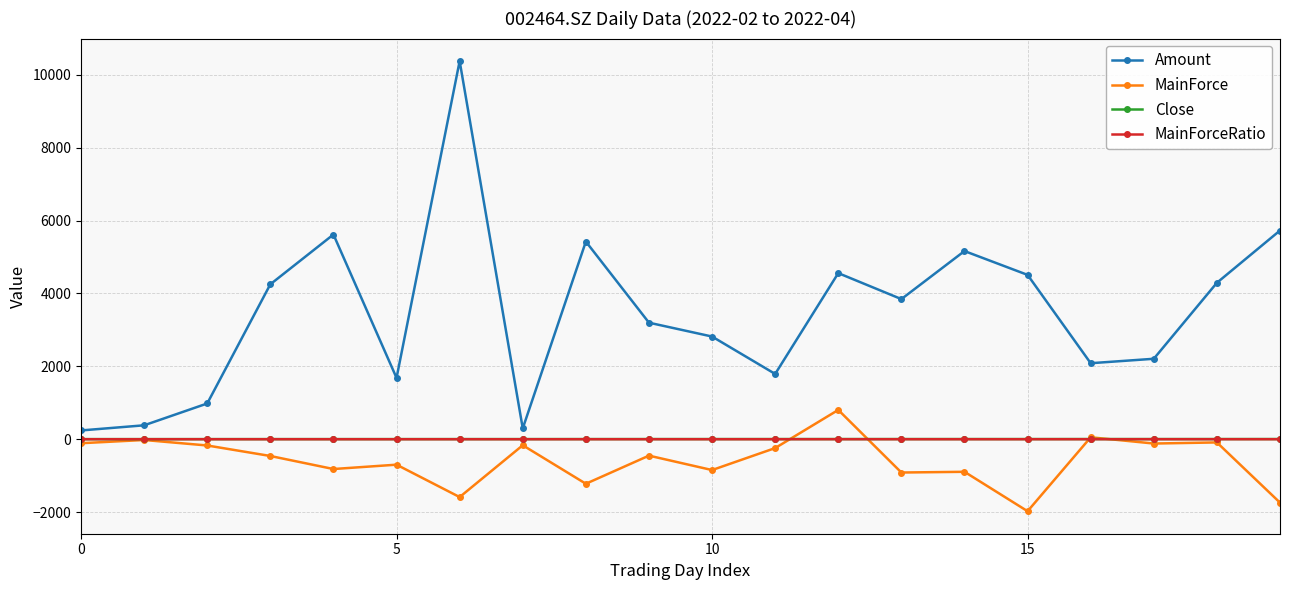

What is the highest value of the MainForce series?

803.8